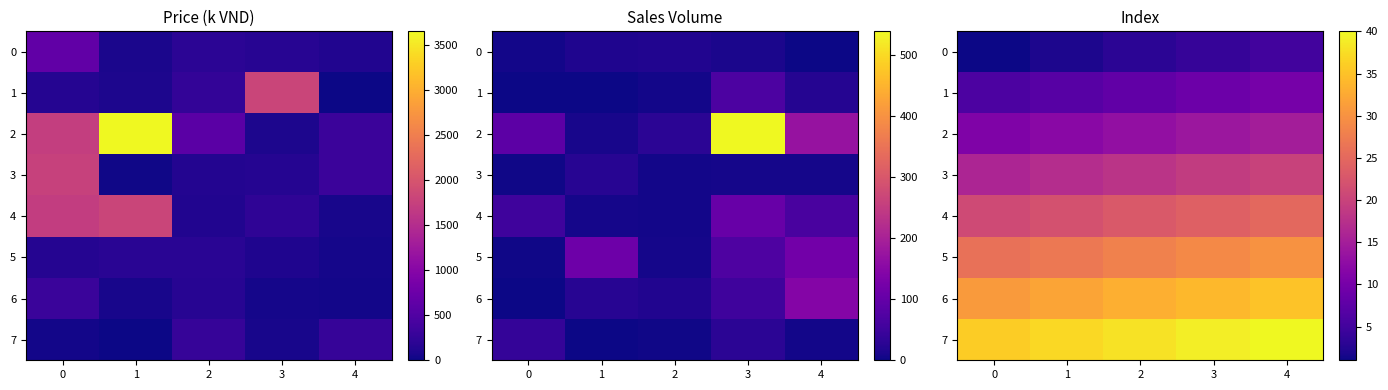

Which category has the highest value across all series?

4